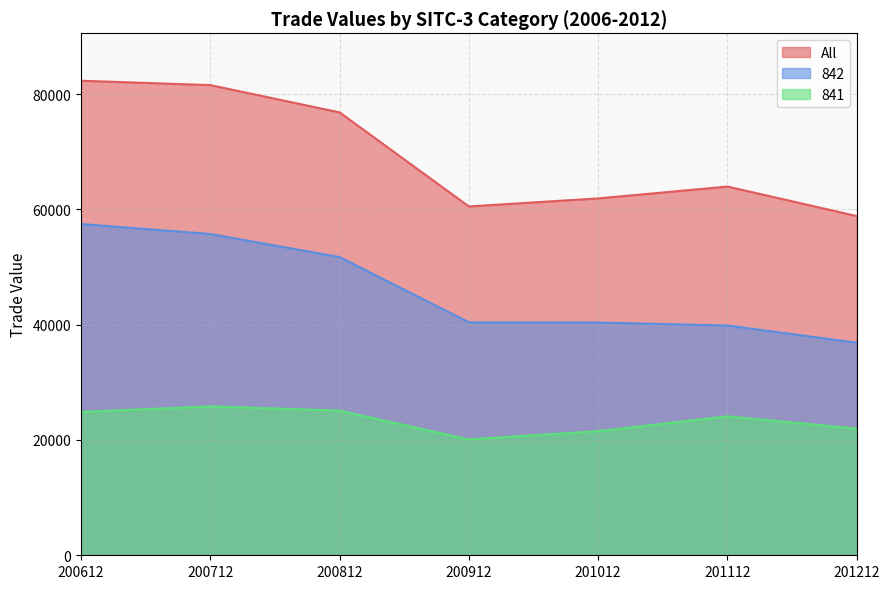

True or false: 842 has more than 0 interior local peaks.

False